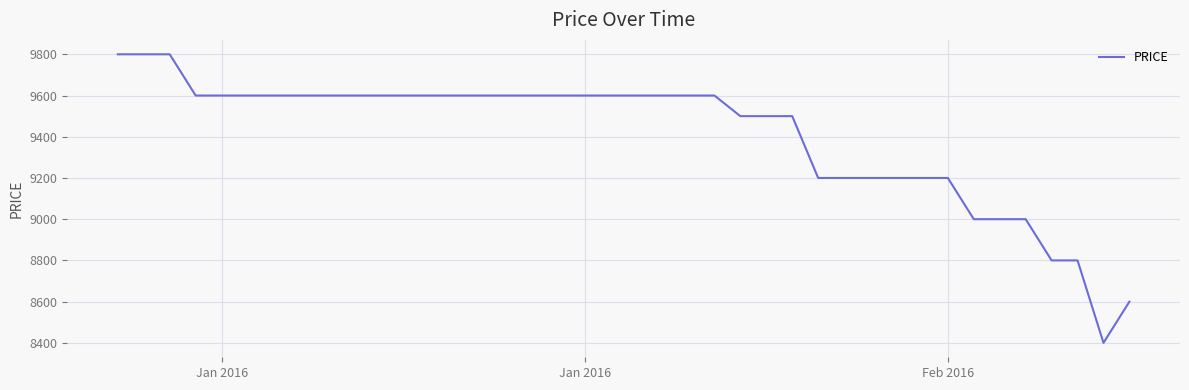

What is the difference between the maximum and minimum values?

1400